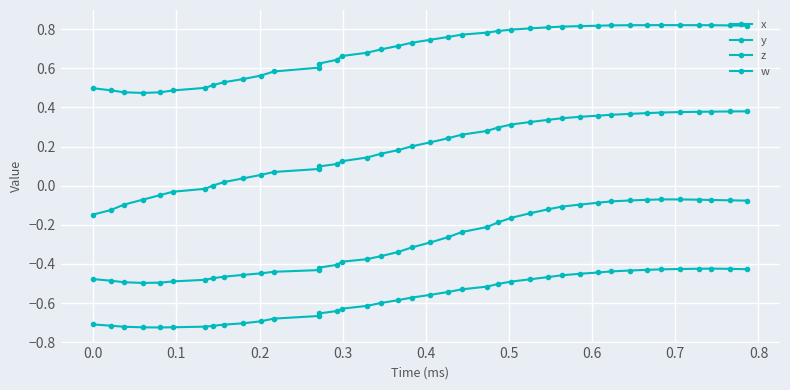

Reading right to left, extract all data points from this chart.

x: -0.1	-0.1	-0.1	-0.1	-0.1	-0.1	-0.1	-0.1	-0.1	-0.1	-0.1	-0.1	-0.1	-0.1	-0.2	-0.2	-0.2	-0.2	-0.3	-0.3	-0.3	-0.3	-0.4	-0.4	-0.4	-0.4	-0.4	-0.4	-0.4	-0.4	-0.5	-0.5	-0.5	-0.5	-0.5	-0.5	-0.5	-0.5	-0.5	-0.5
y: 0.4	0.4	0.4	0.4	0.4	0.4	0.4	0.4	0.4	0.4	0.4	0.3	0.3	0.3	0.3	0.3	0.3	0.3	0.2	0.2	0.2	0.2	0.2	0.1	0.1	0.1	0.1	0.1	0.1	0.1	0.0	0.0	0.0	-0.0	-0.0	-0.0	-0.1	-0.1	-0.1	-0.1
z: -0.4	-0.4	-0.4	-0.4	-0.4	-0.4	-0.4	-0.4	-0.4	-0.4	-0.4	-0.5	-0.5	-0.5	-0.5	-0.5	-0.5	-0.5	-0.5	-0.6	-0.6	-0.6	-0.6	-0.6	-0.6	-0.6	-0.7	-0.7	-0.7	-0.7	-0.7	-0.7	-0.7	-0.7	-0.7	-0.7	-0.7	-0.7	-0.7	-0.7
w: 0.8	0.8	0.8	0.8	0.8	0.8	0.8	0.8	0.8	0.8	0.8	0.8	0.8	0.8	0.8	0.8	0.8	0.8	0.8	0.7	0.7	0.7	0.7	0.7	0.7	0.6	0.6	0.6	0.6	0.6	0.5	0.5	0.5	0.5	0.5	0.5	0.5	0.5	0.5	0.5